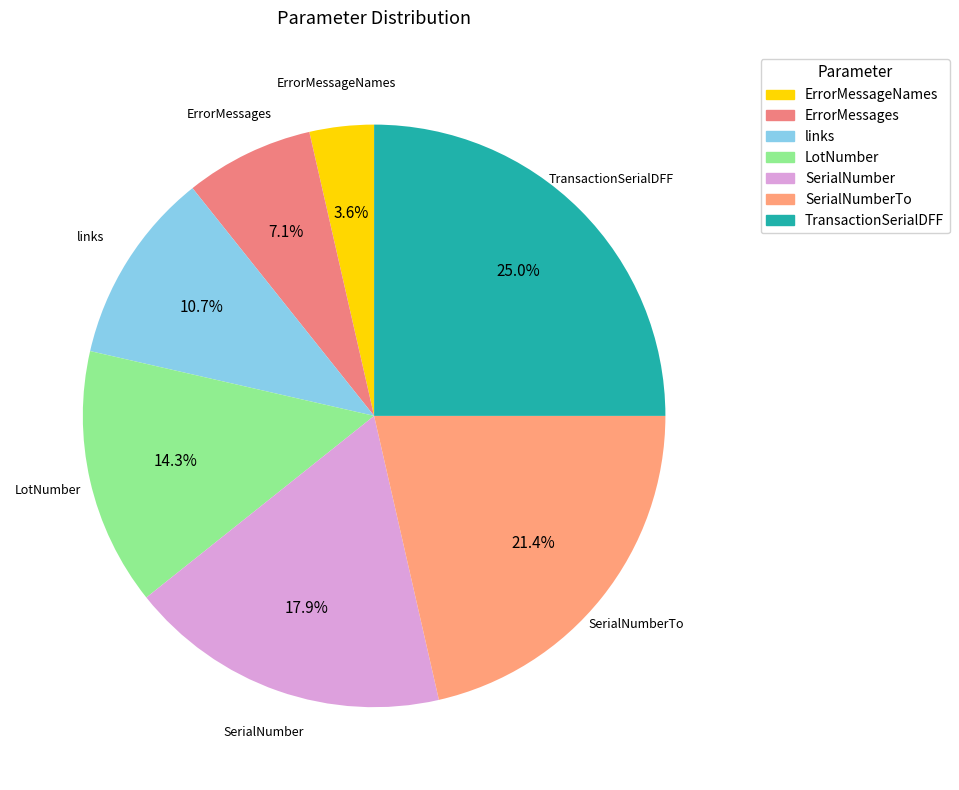

Is the sum of LotNumber and links greater than half?

No